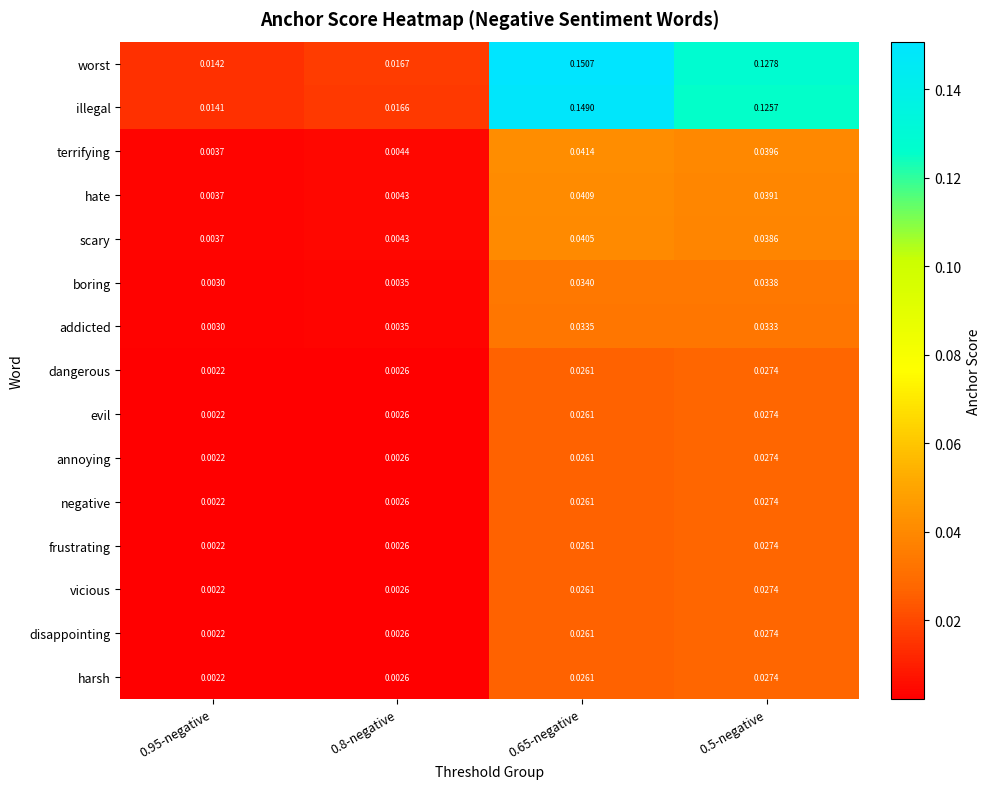

Which series changed the most between 0.8-negative and 0.5-negative?

worst